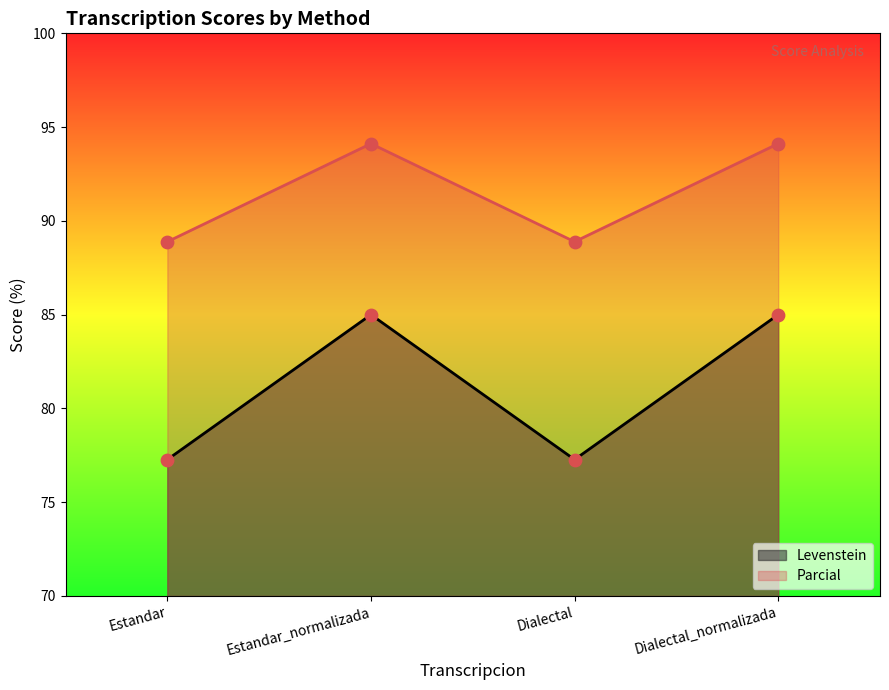

What are all the series names shown in the legend?

Levenstein, Parcial